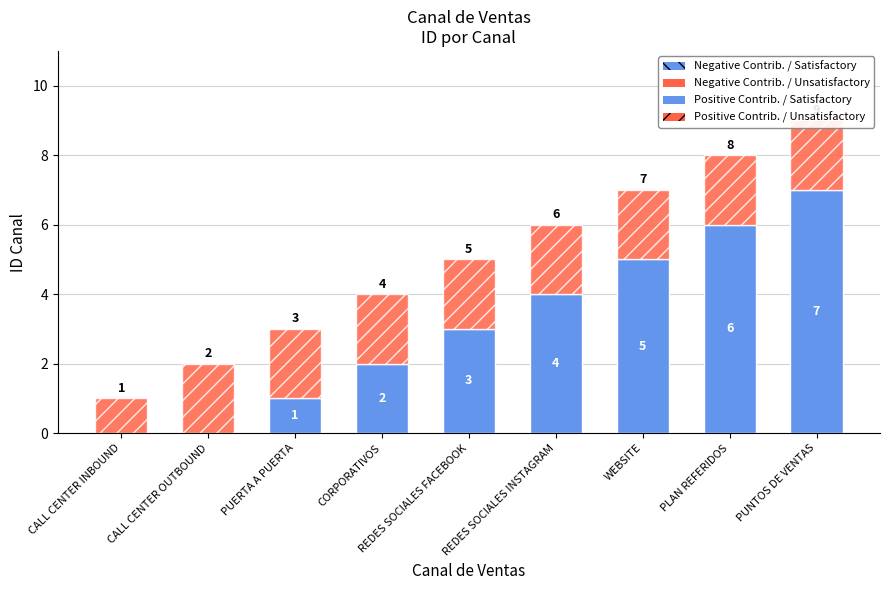

At which label is Positive Contrib. / Unsatisfactory closest to 1?

CALL CENTER INBOUND